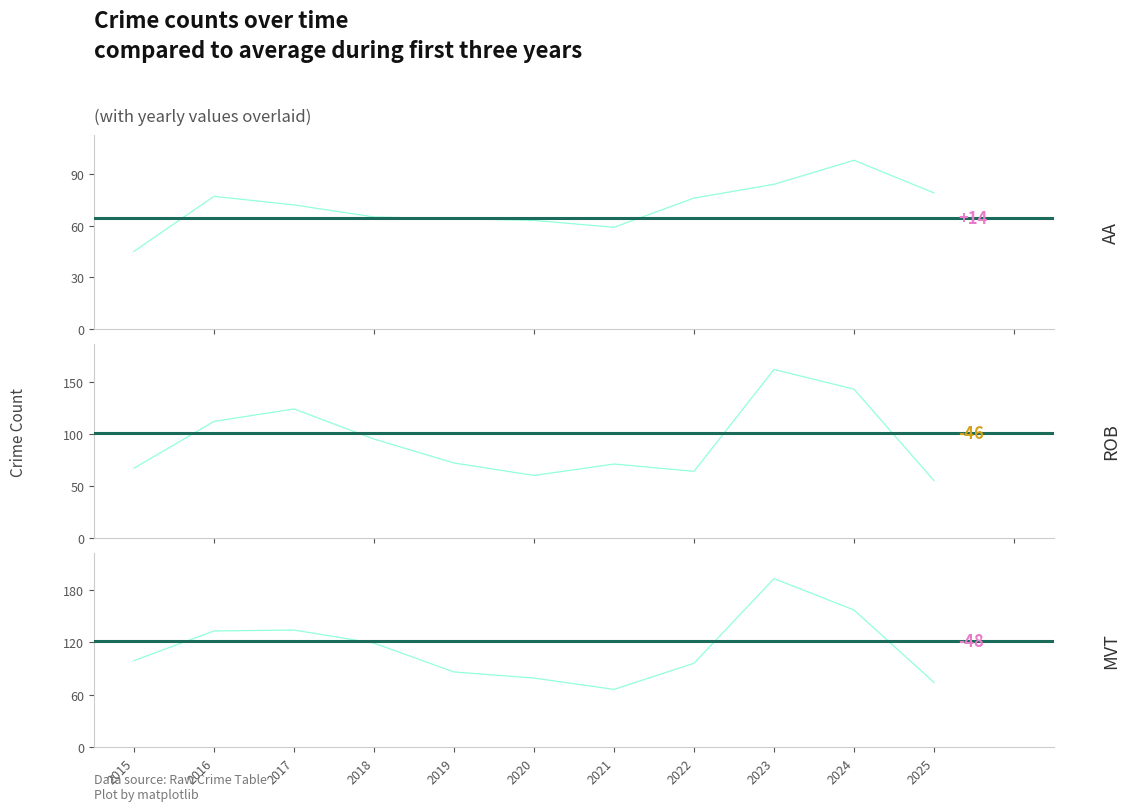

In Motor Vehicle Theft, how many points are higher than both neighbors (excluding endpoints)?

2